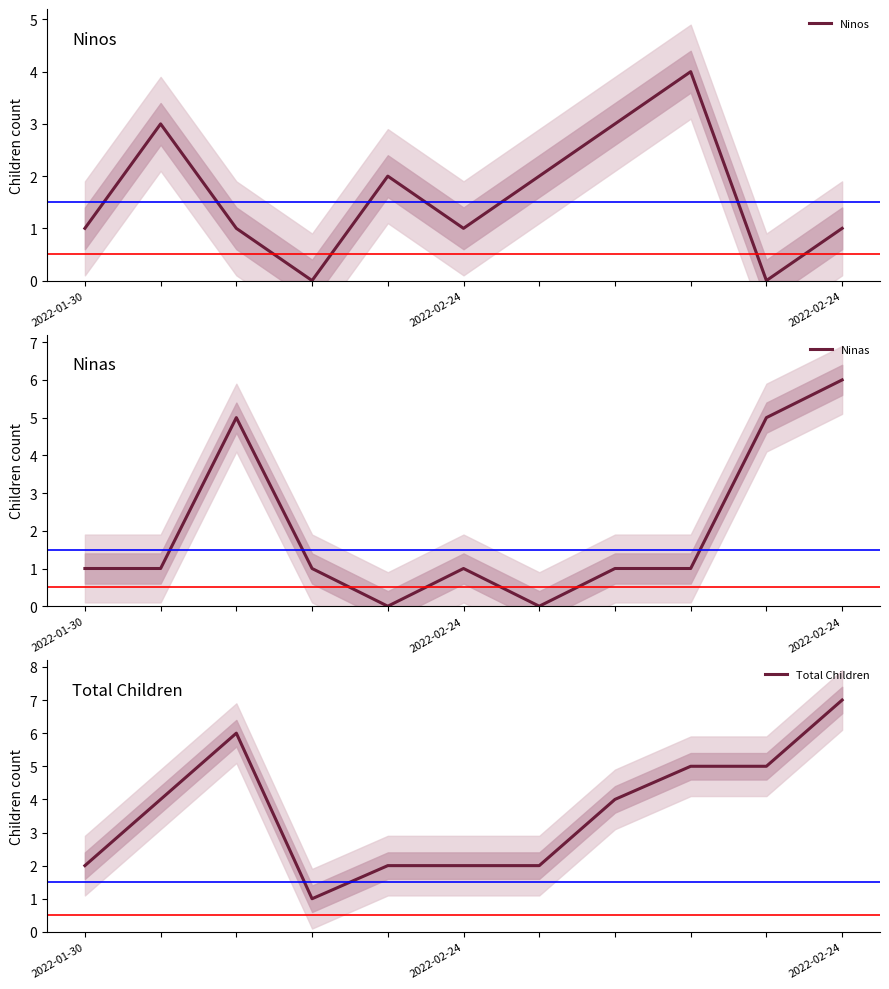

The value of Ninos at 9 is 2. True or false?

False